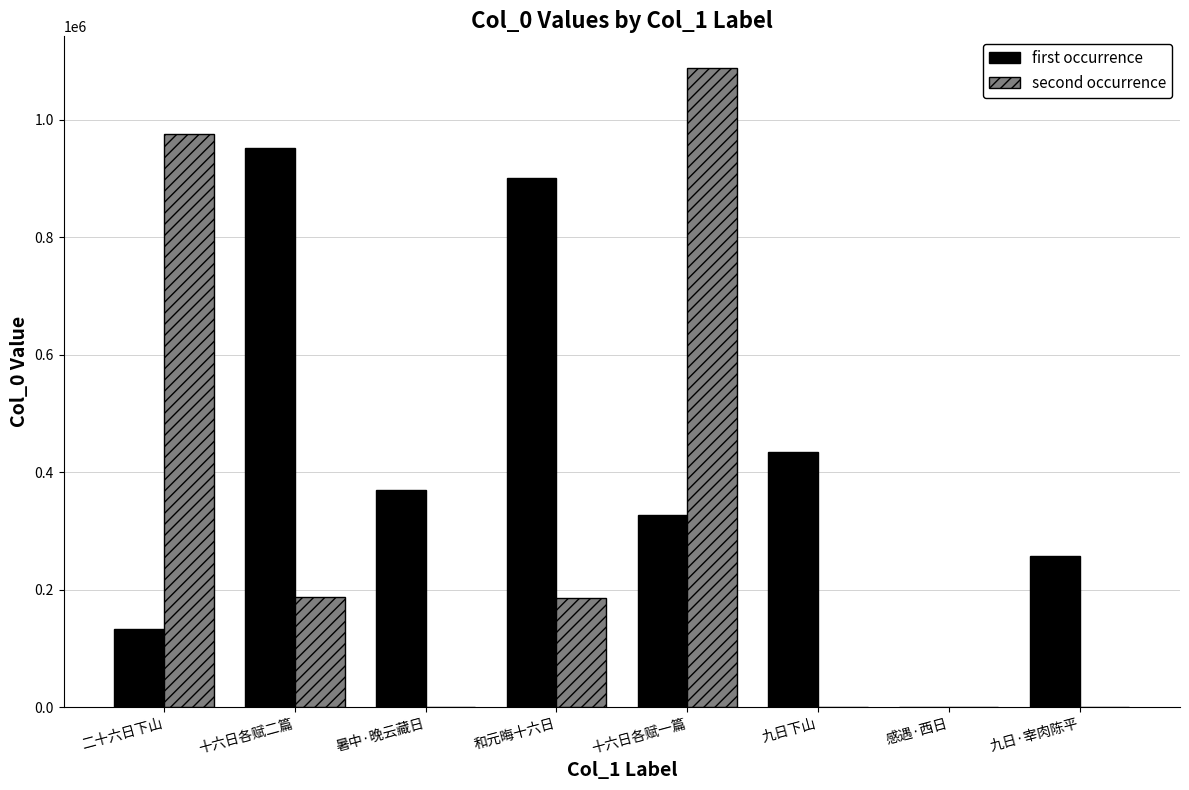

Between 十六日各赋二篇 and 九日下山, which series saw the biggest shift?

first occurrence